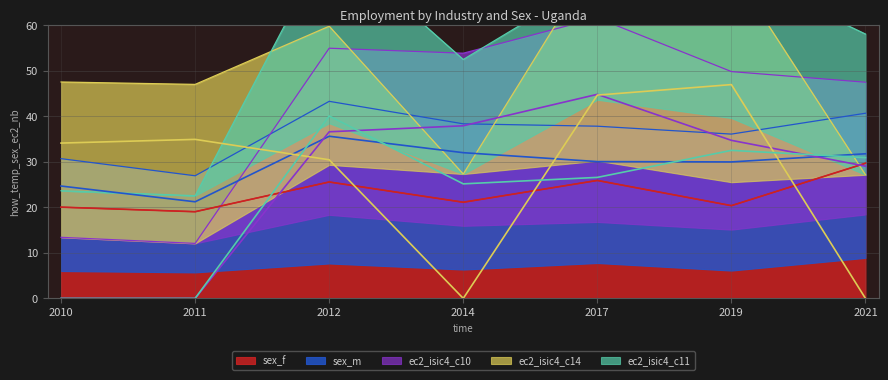

What is the approximate value of sex_m at 2017?

30.1